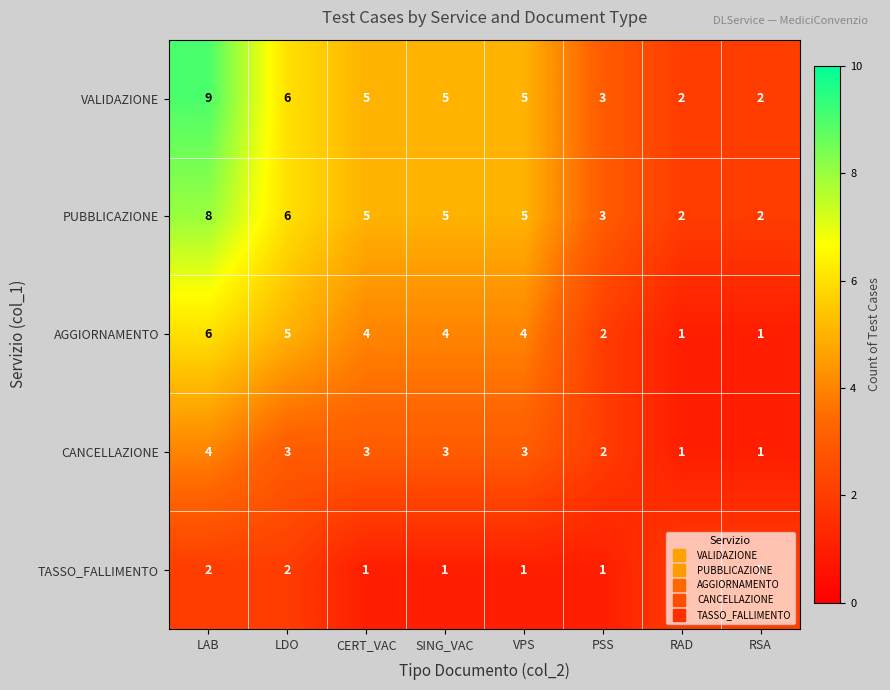

True or false: CANCELLAZIONE has a value of 3 at LDO.

True